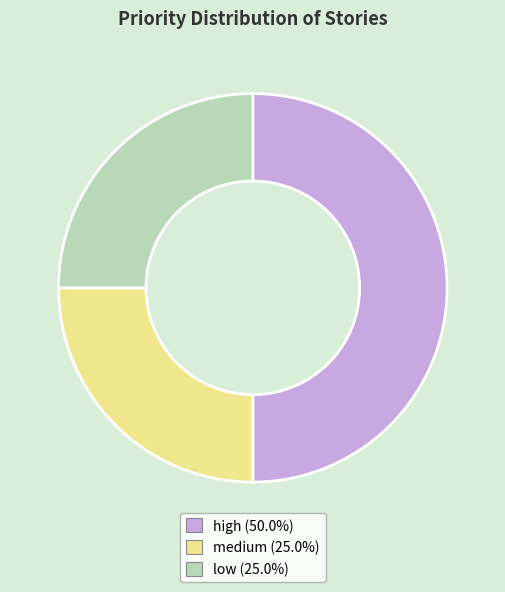

Count the number of slices in the pie.

3